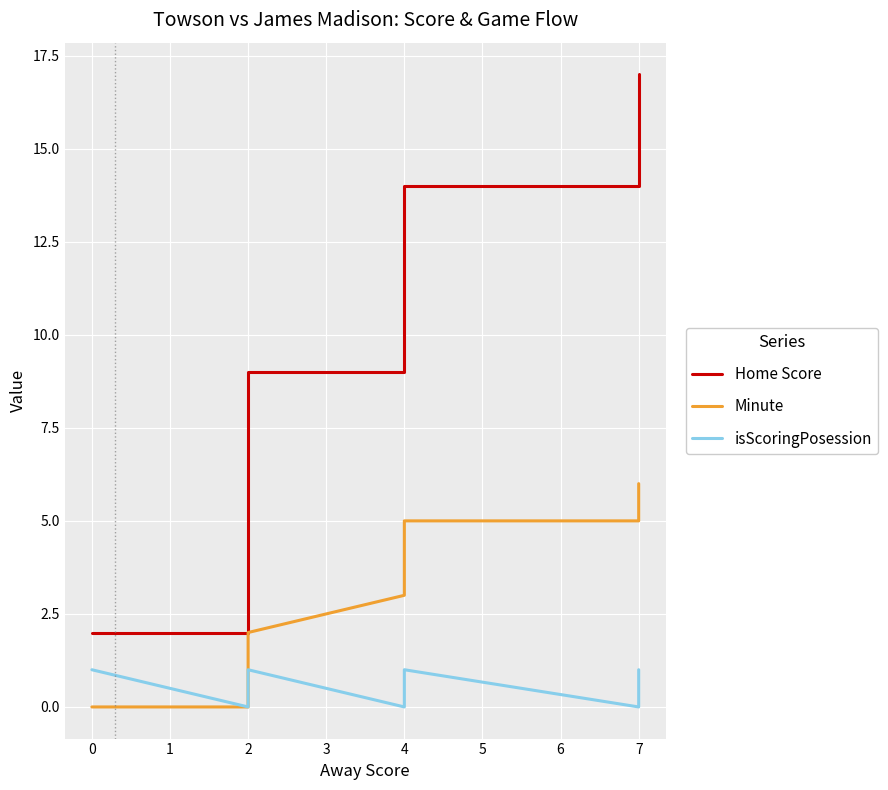

Which series has the largest total across all categories?

Home Score